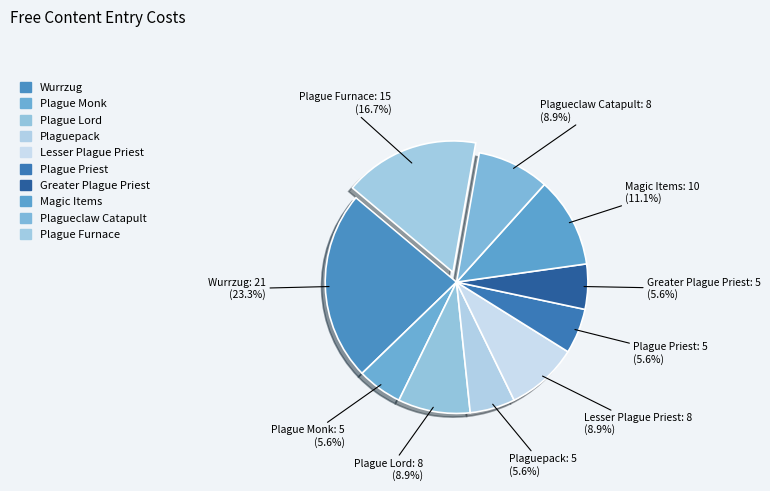

To the nearest percent, what portion does Wurrzug represent?

23%